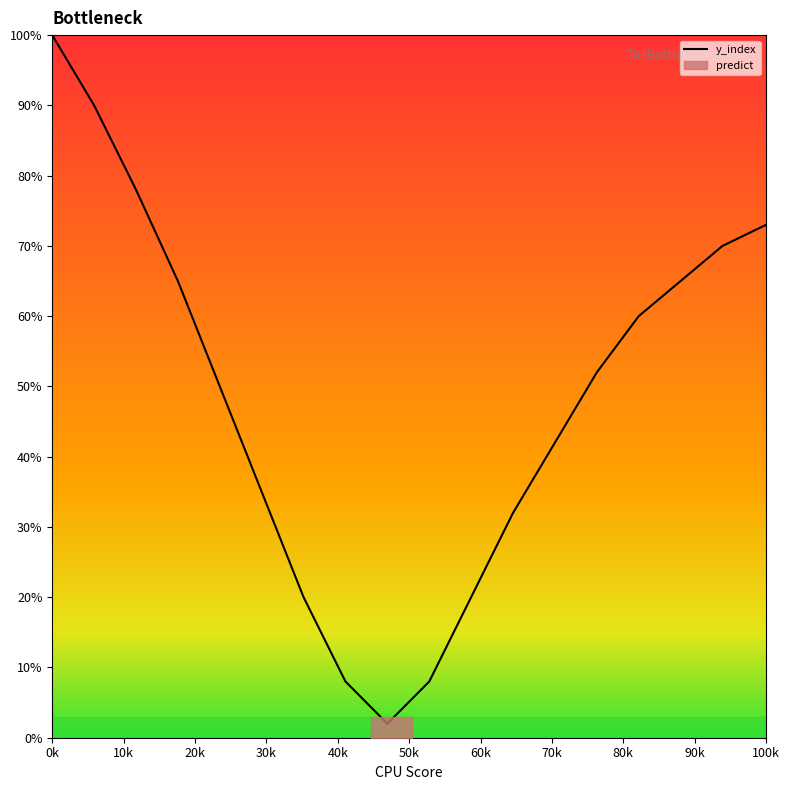

At which label does y_index reach its peak?

0k